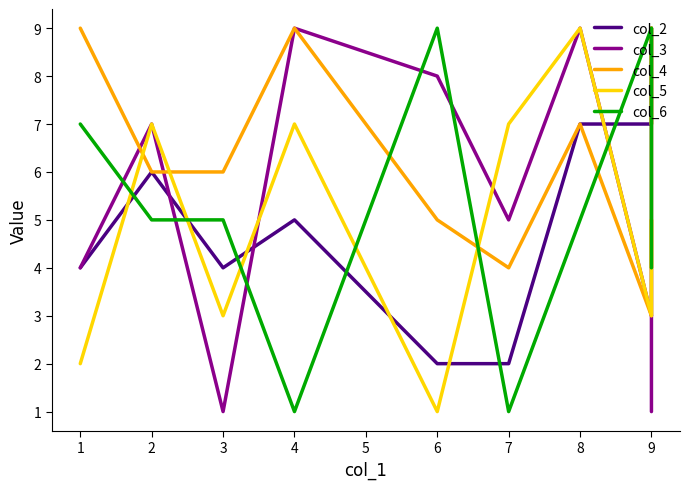

The value of col_2 at 6 is 1. True or false?

False